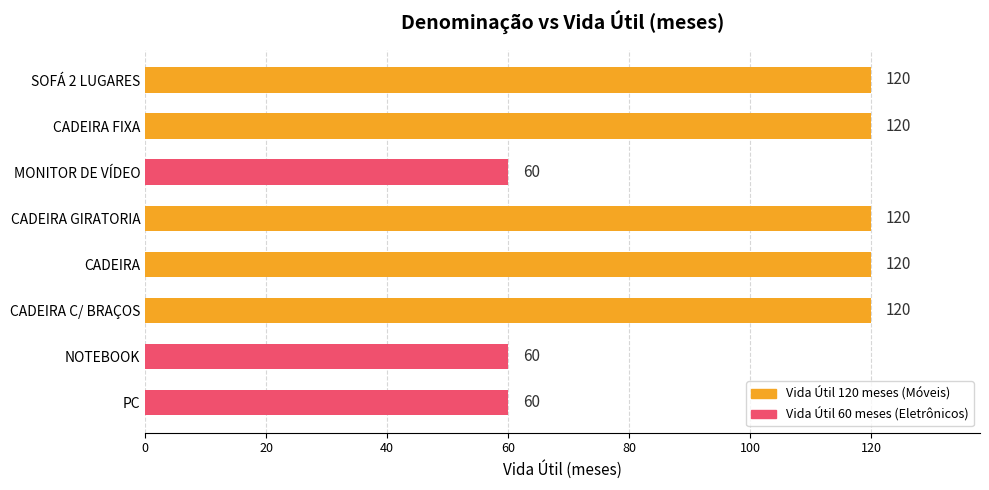

Are the bars grouped side by side (vs. stacked)?

No